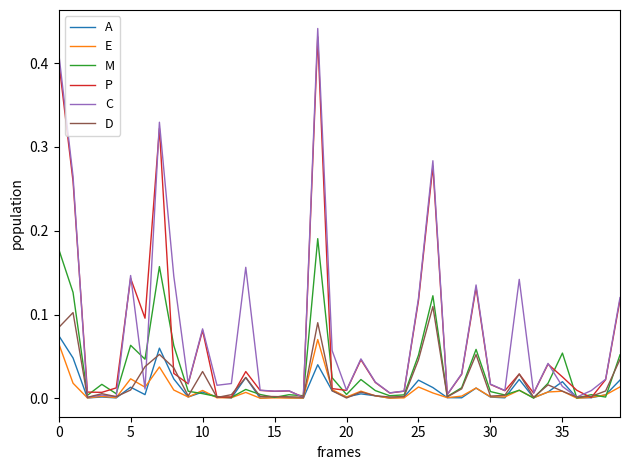

Which series ends up on top after the final intersection of E and C?

C